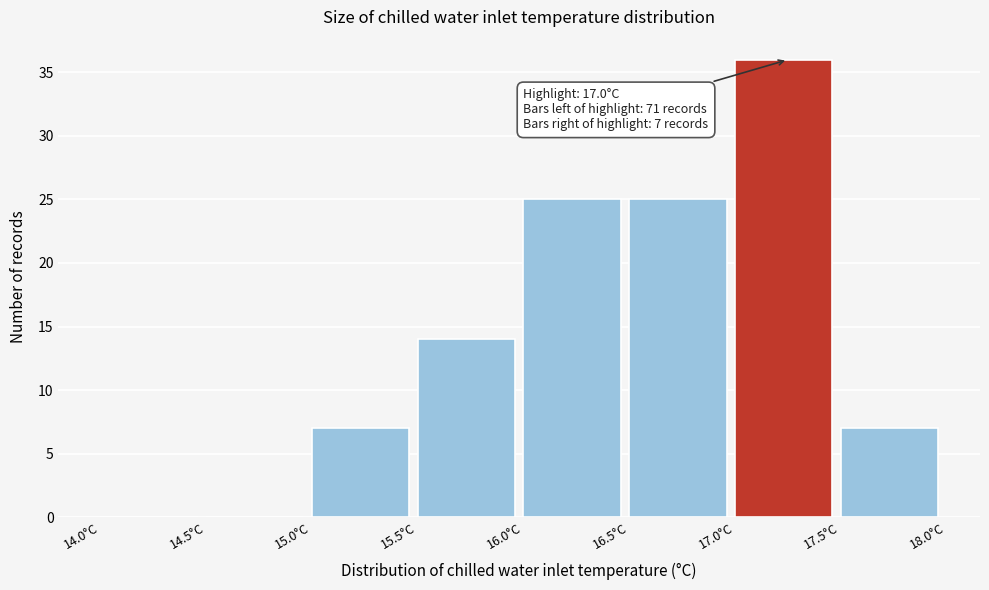

Over which range of the x-axis is the bar tallest?

17.0 to 17.5